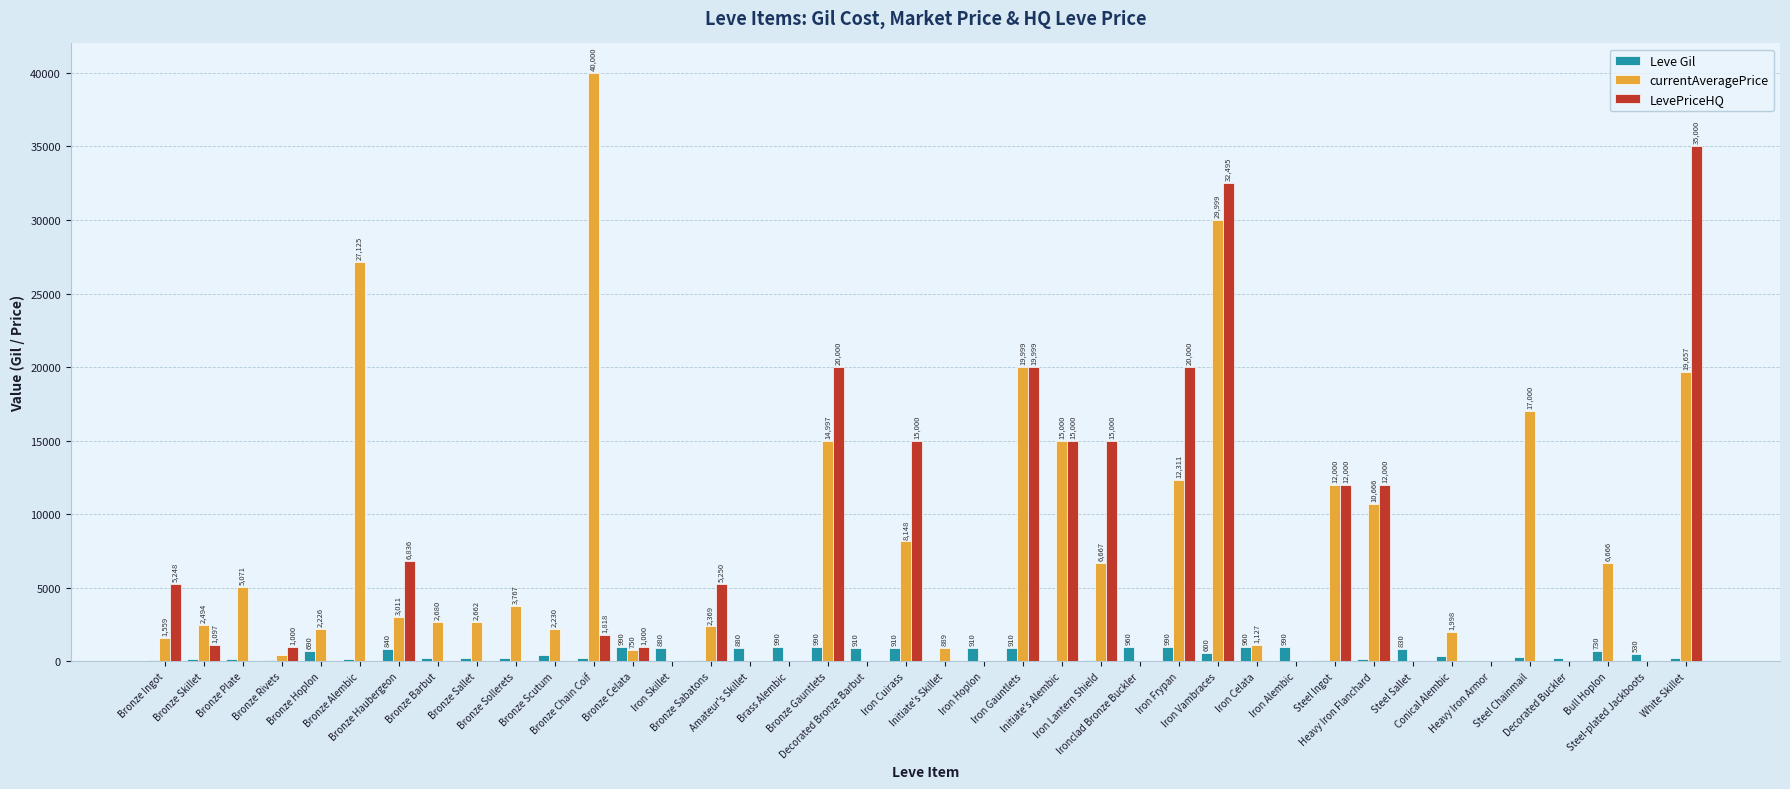

Which series changed the most between Iron Hoplon and Iron Vambraces?

LevePriceHQ